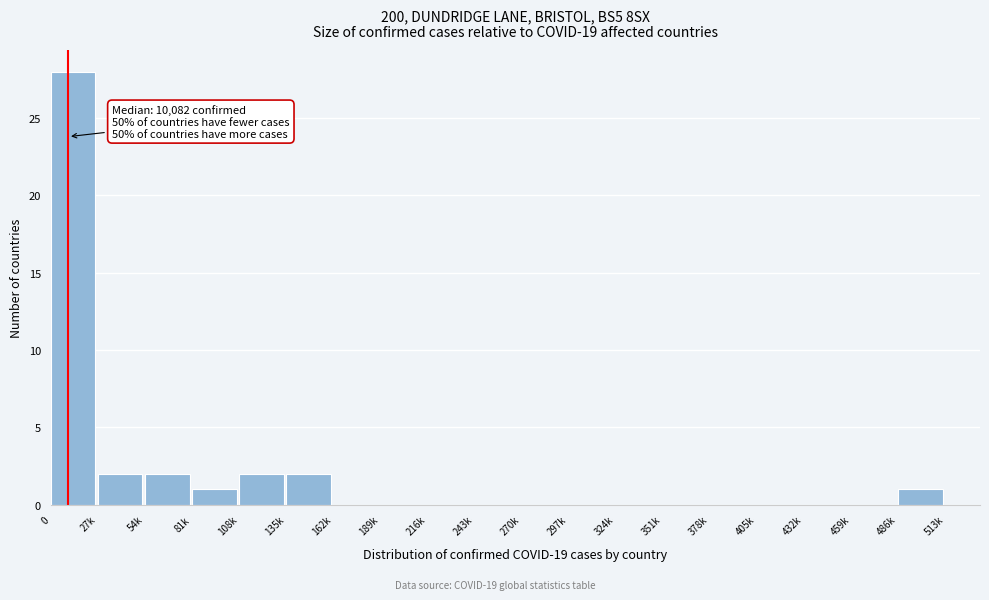

Reading left to right, extract all data points from this chart.

0=28	27k=2	54k=2	81k=1	108k=2	135k=2	162k=0	189k=0	216k=0	243k=0	270k=0	297k=0	324k=0	351k=0	378k=0	405k=0	432k=0	459k=0	486k=1